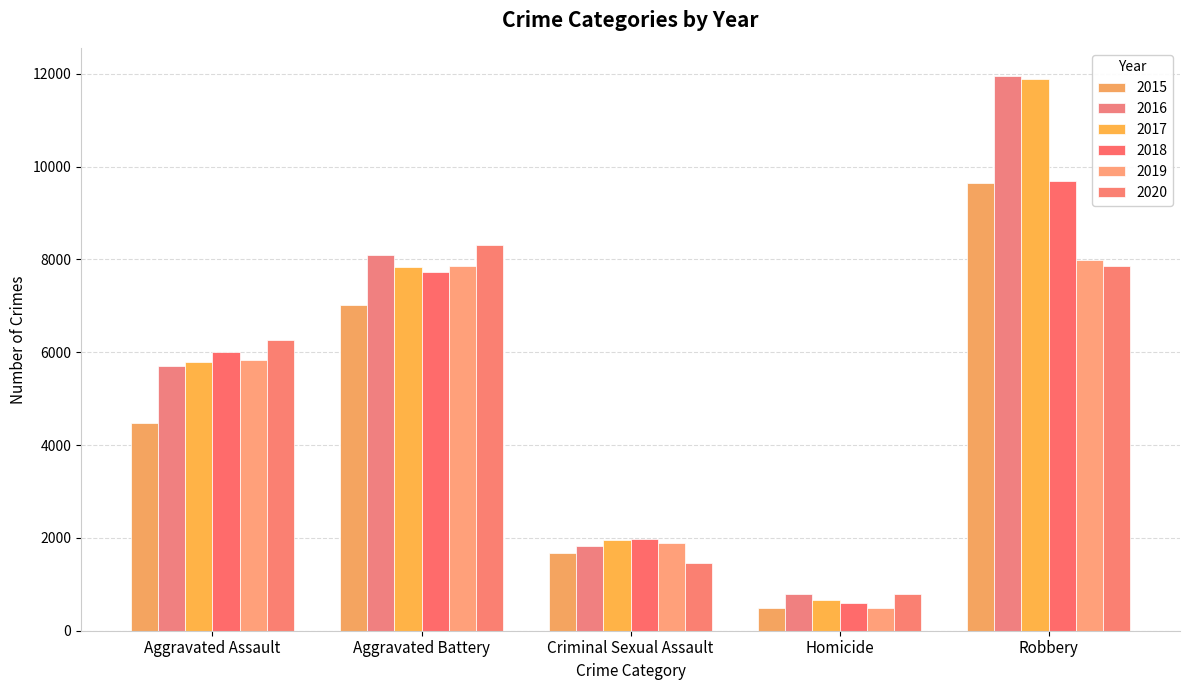

At which label does 2017 reach its peak?

Robbery